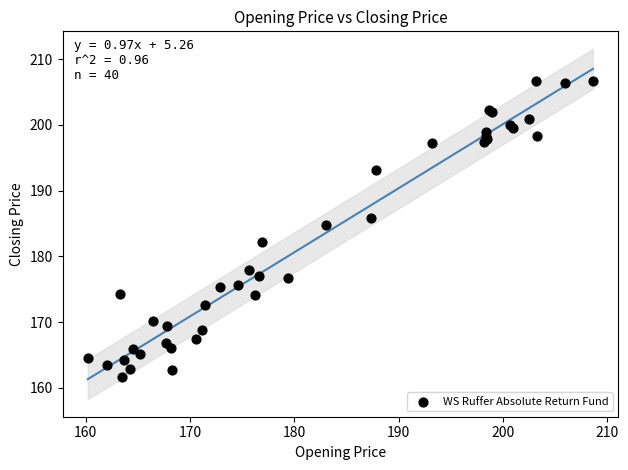

What Y value in the scatter plot is closest to 184?

184.8